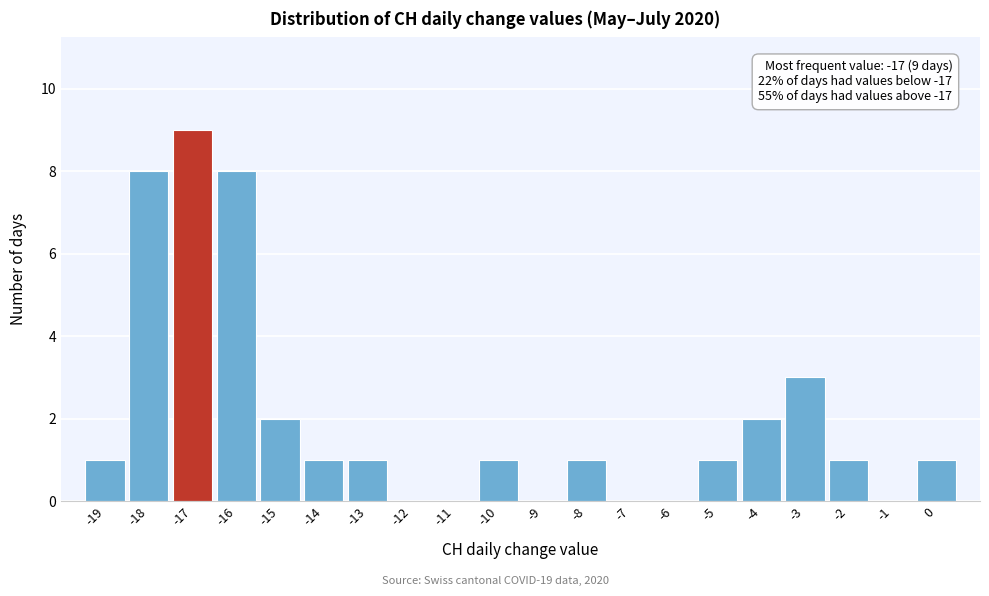

Which range on the x-axis has the tallest bar?

-17.5 to -16.5